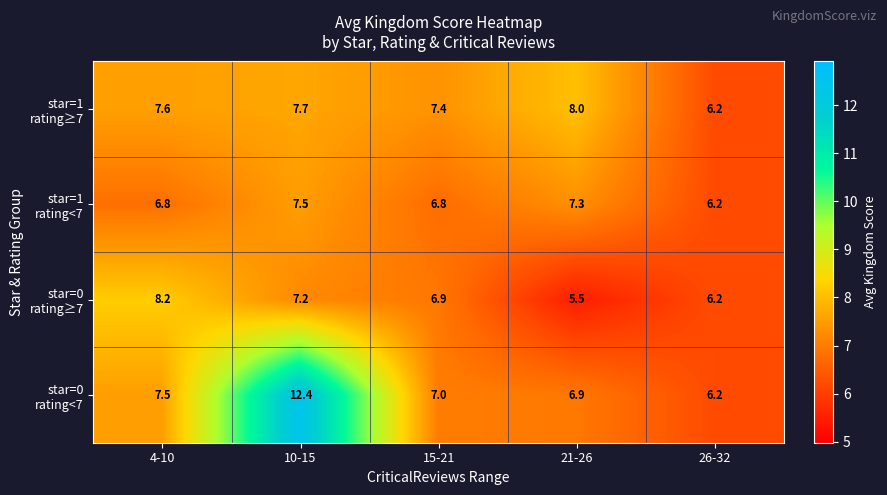

What is the difference between the highest and lowest values at 10-15?

5.2